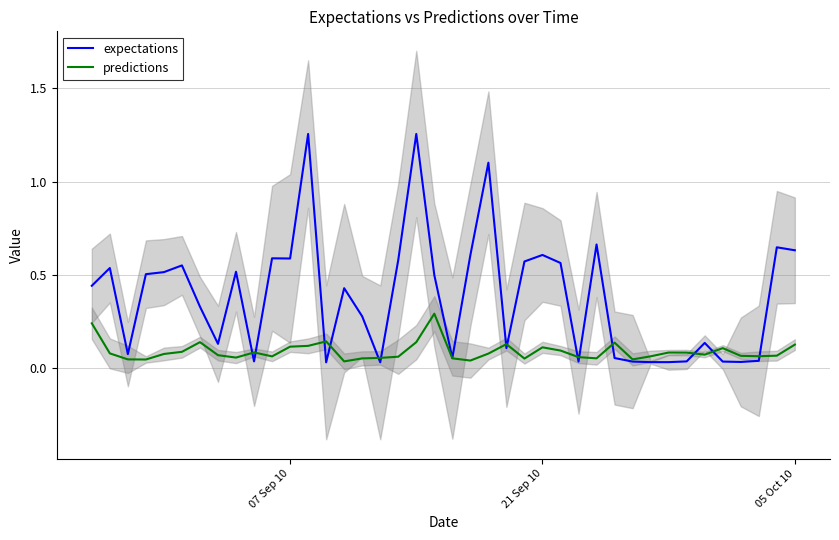

Which series has the widest spread of values?

expectations